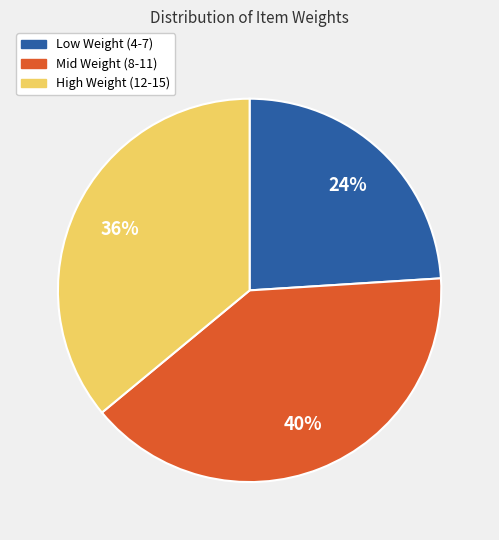

To the nearest percent, what portion does Low Weight (4-7) represent?

24%